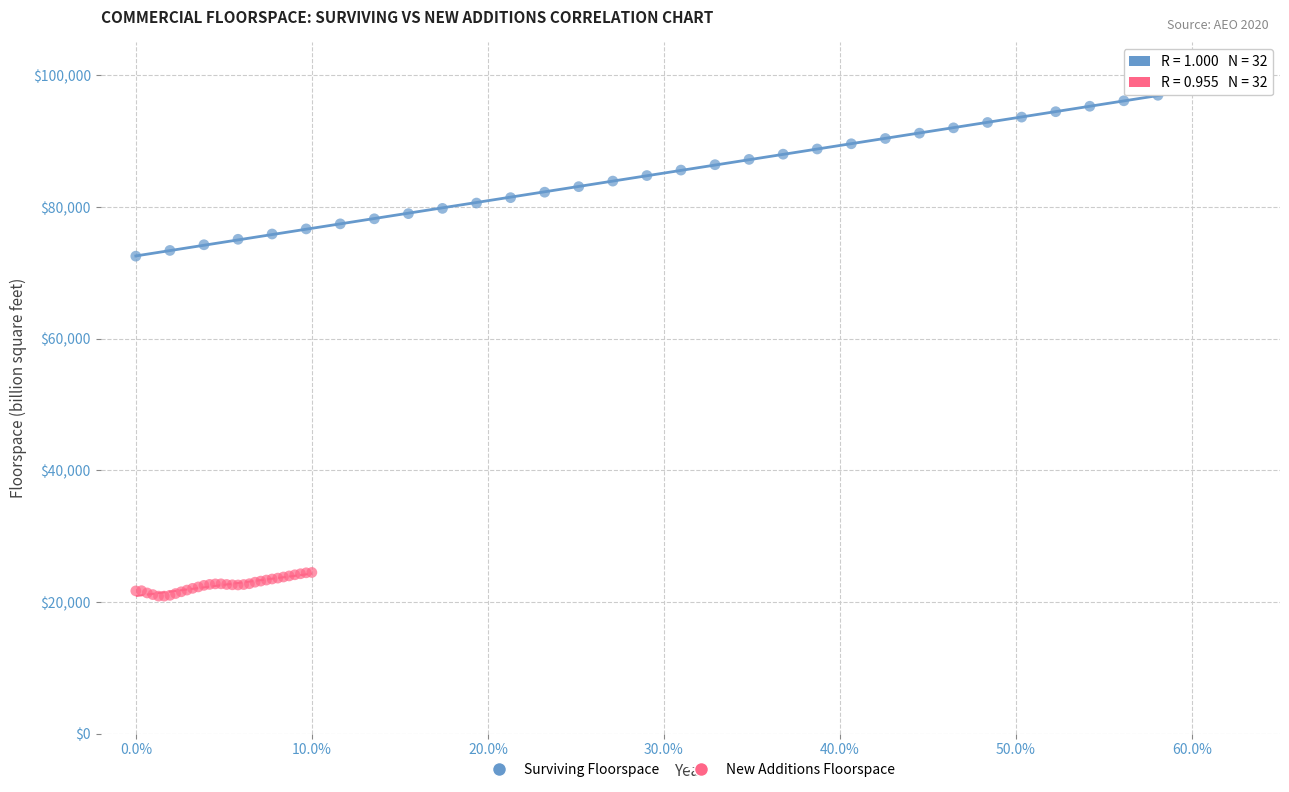

Which series reaches the maximum Y coordinate?

Surviving Floorspace